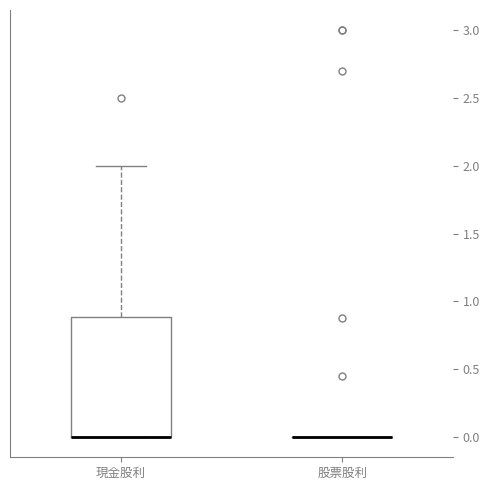

Reading left to right, read every box against the y-axis: the position of its median line, the range the box covers, and the ends of its whiskers. The values are not printed on the chart, so give them approximately, as read against the axis.

現金股利: median 0.0 (drawn on the box's lower edge), box 0.0 to 0.9, whiskers 0.0 to 2.0
股票股利: box collapsed to a line at 0.0, whiskers 0.0 to 0.0